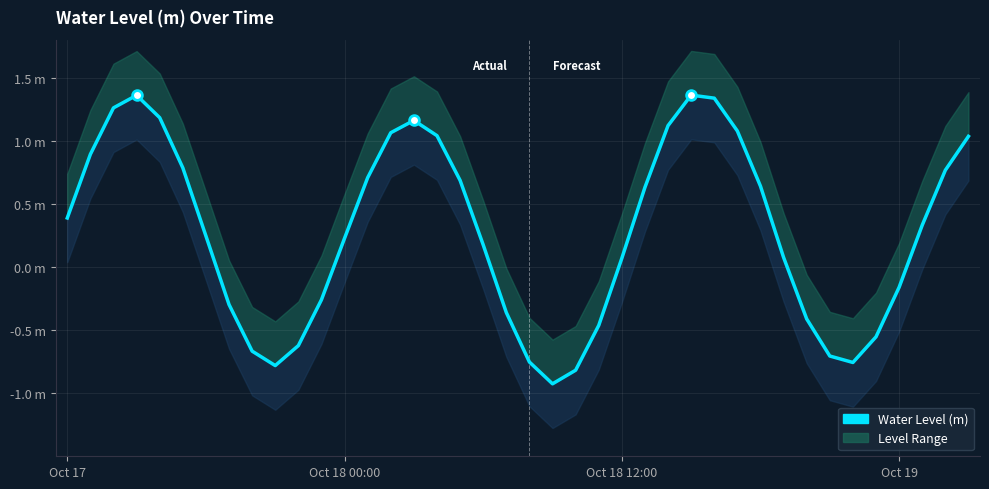

What is the ratio of the value at 14 to the value at 29?

1.0